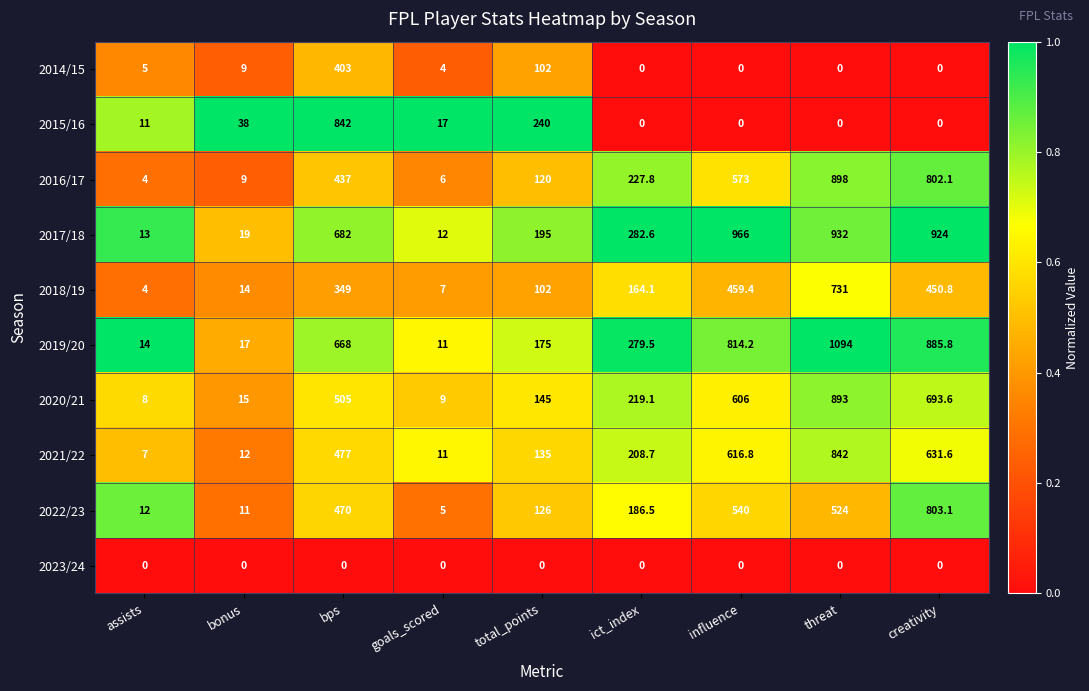

Is the value of 2022/23 at assists greater than the value of 2014/15 at threat?

Yes